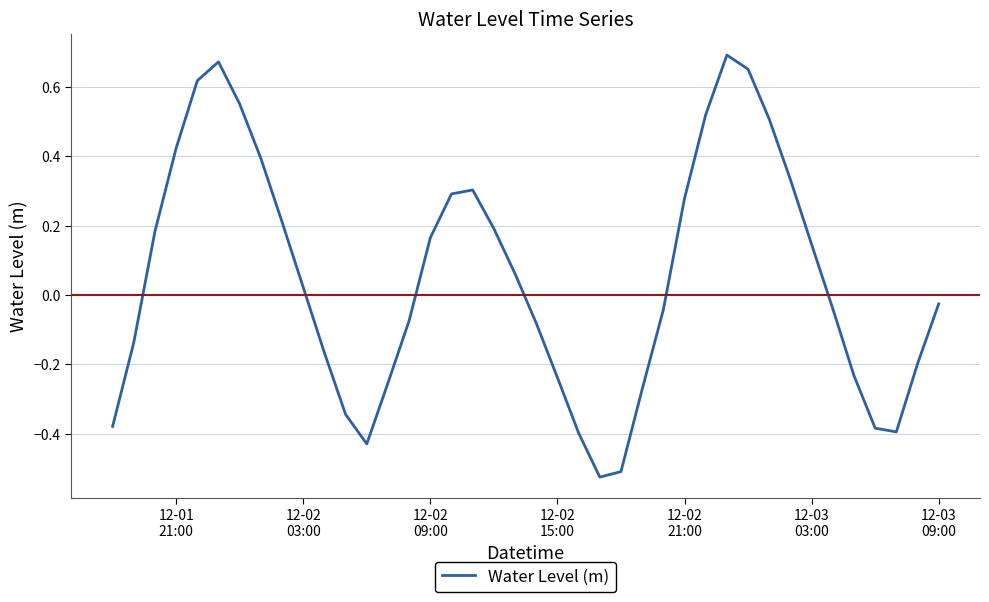

Reading left to right, what are all the values shown in this chart?

-0.4	-0.1	0.2	0.4	0.6	0.7	0.6	0.4	0.2	0.0	-0.2	-0.3	-0.4	-0.3	-0.1	0.2	0.3	0.3	0.2	0.1	-0.1	-0.2	-0.4	-0.5	-0.5	-0.3	-0.0	0.3	0.5	0.7	0.7	0.5	0.3	0.1	-0.0	-0.2	-0.4	-0.4	-0.2	-0.0